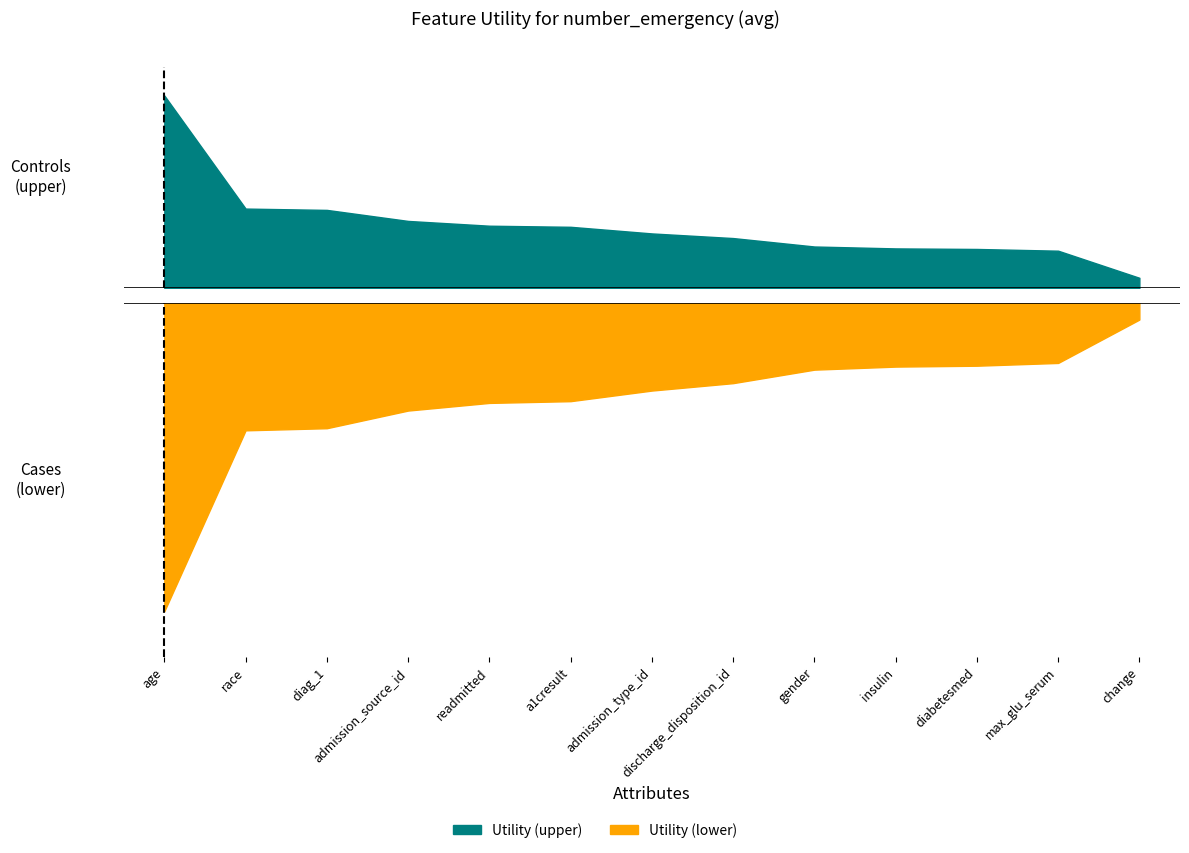

What is the approximate value at race?

0.6